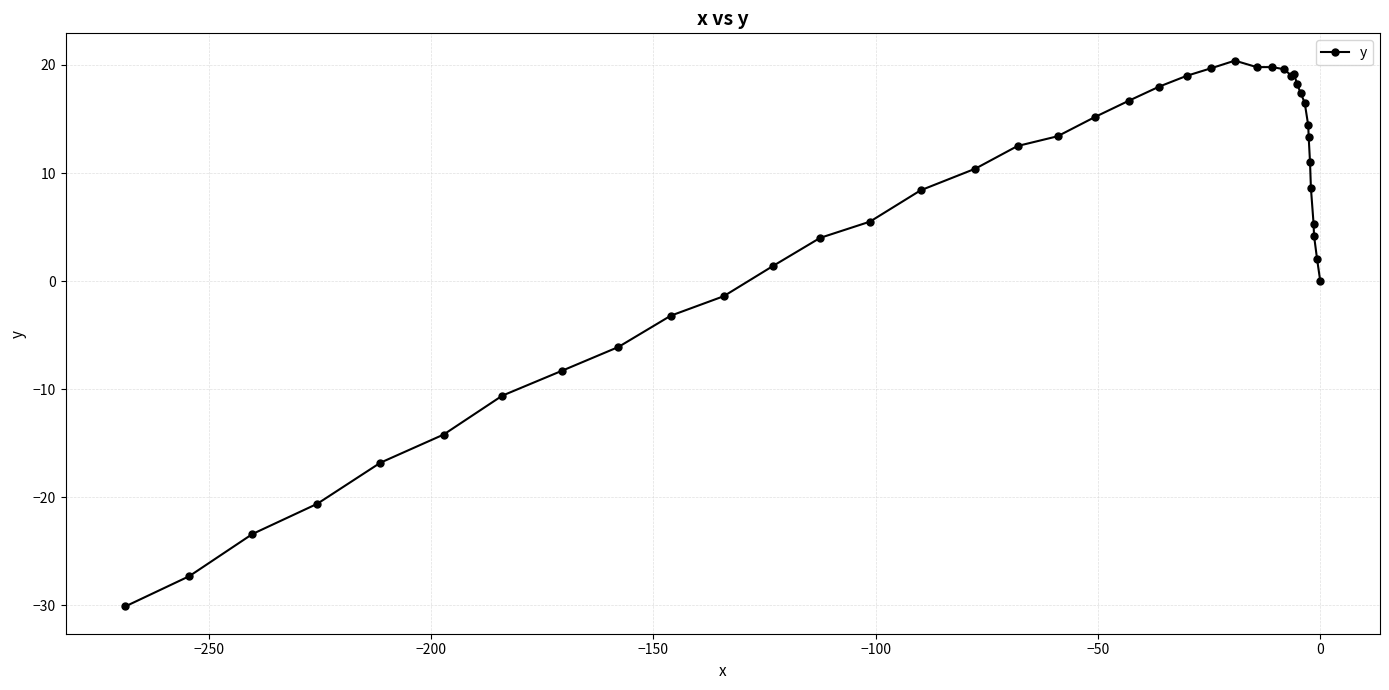

What is the value of the 31st point from the left?

17.4